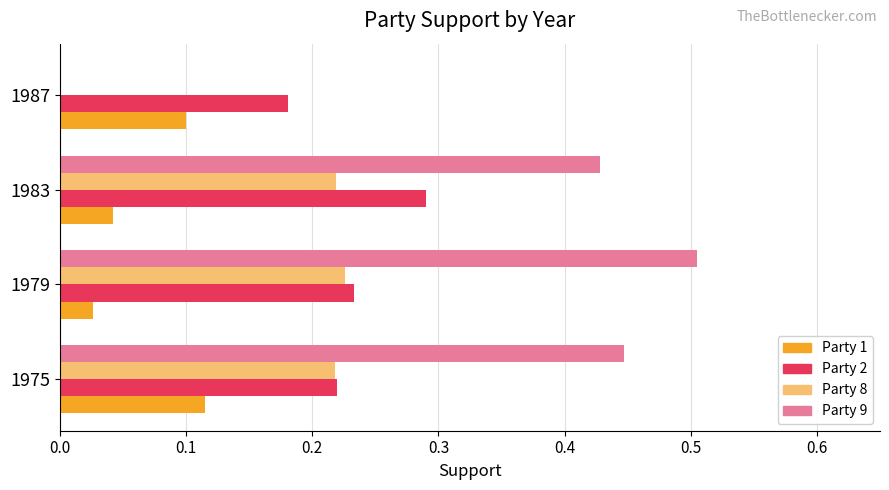

Is it true that Party 1 equals 0.1 at 1987?

True